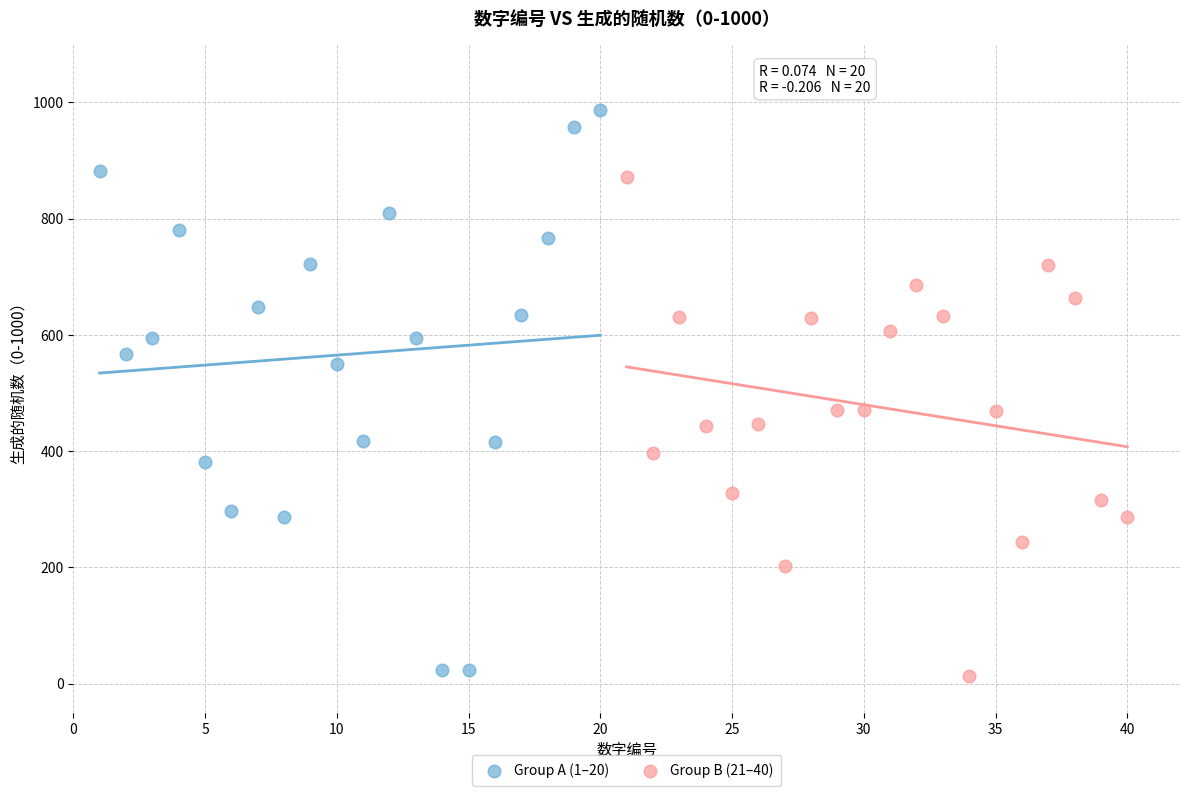

Which series has the largest Y range (max minus min)?

Group A (1–20)